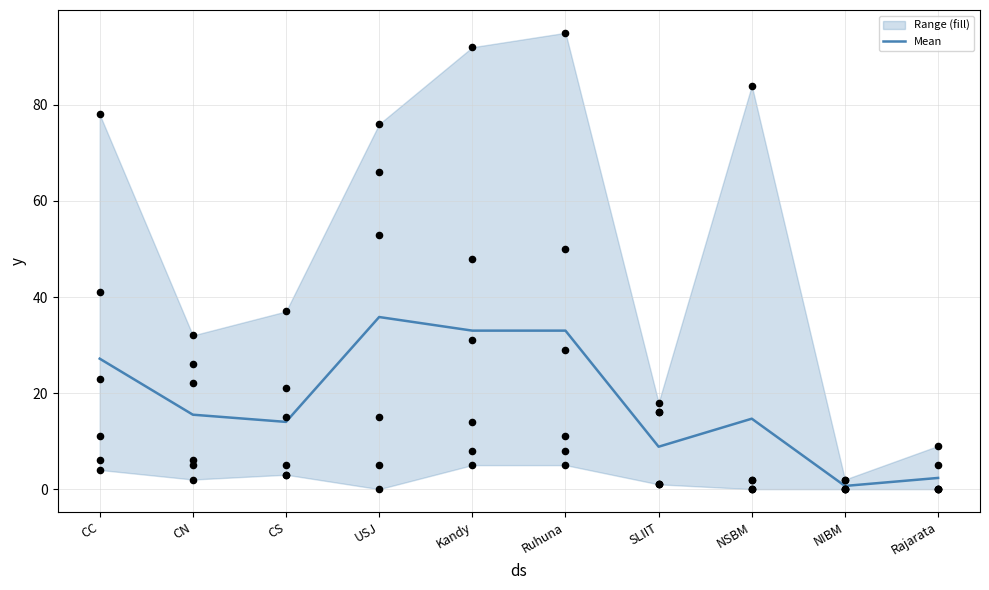

The value of Mean at NSBM is 14.7. True or false?

True